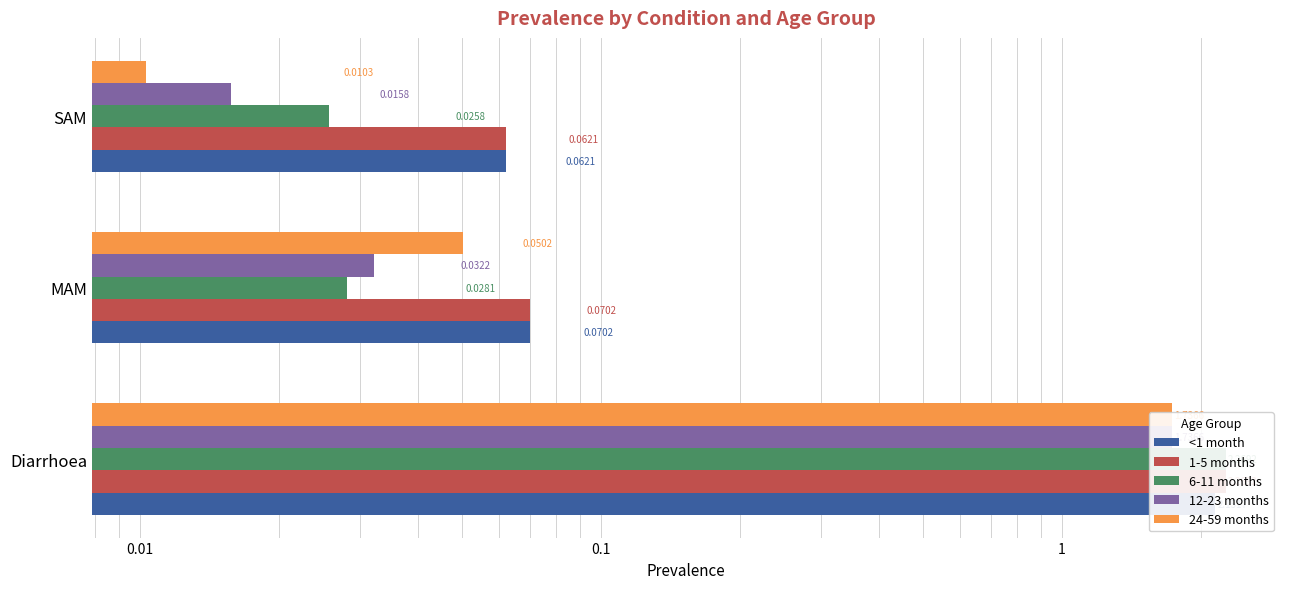

Does the chart contain stacked bars?

No